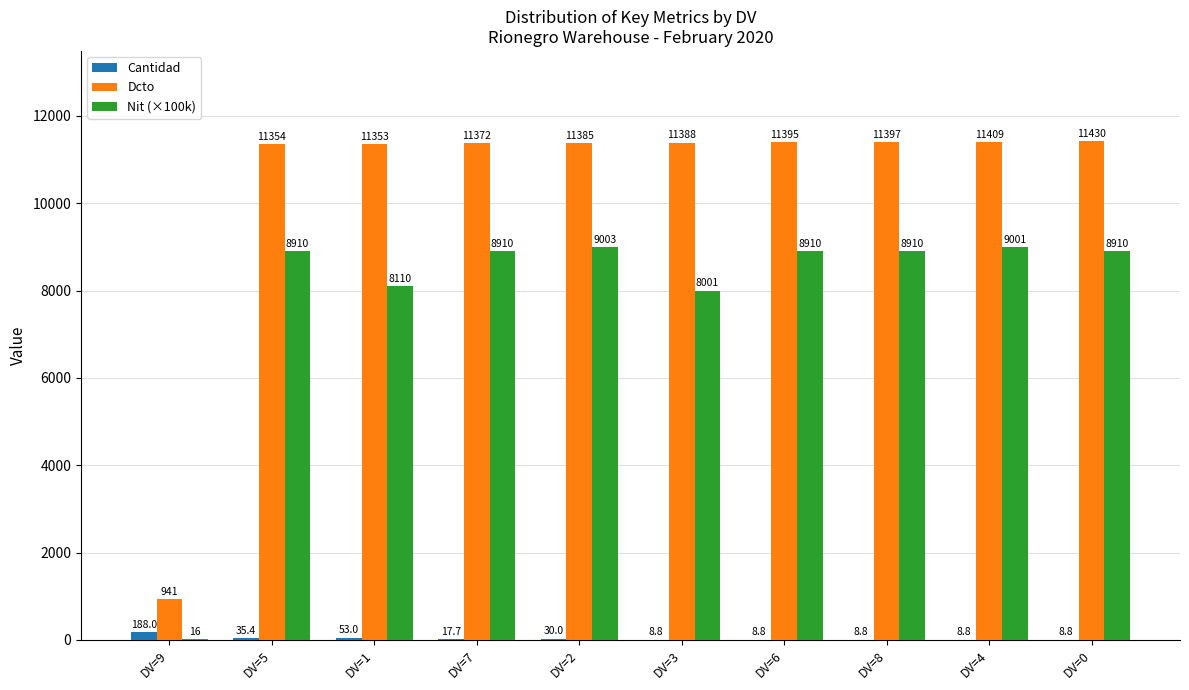

Which series changed the most between DV=1 and DV=3?

Nit (×100k)